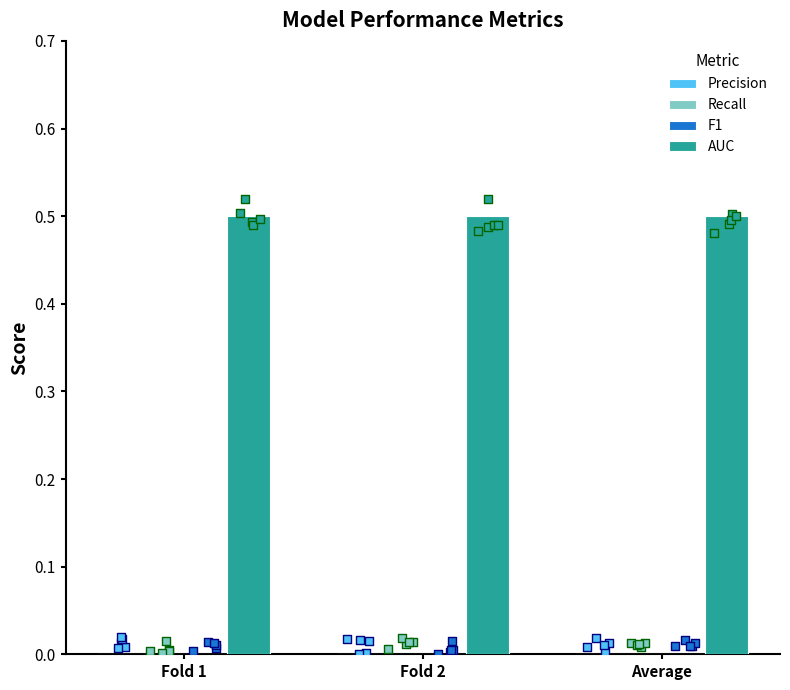

Which series has the widest spread of Y values?

Precision